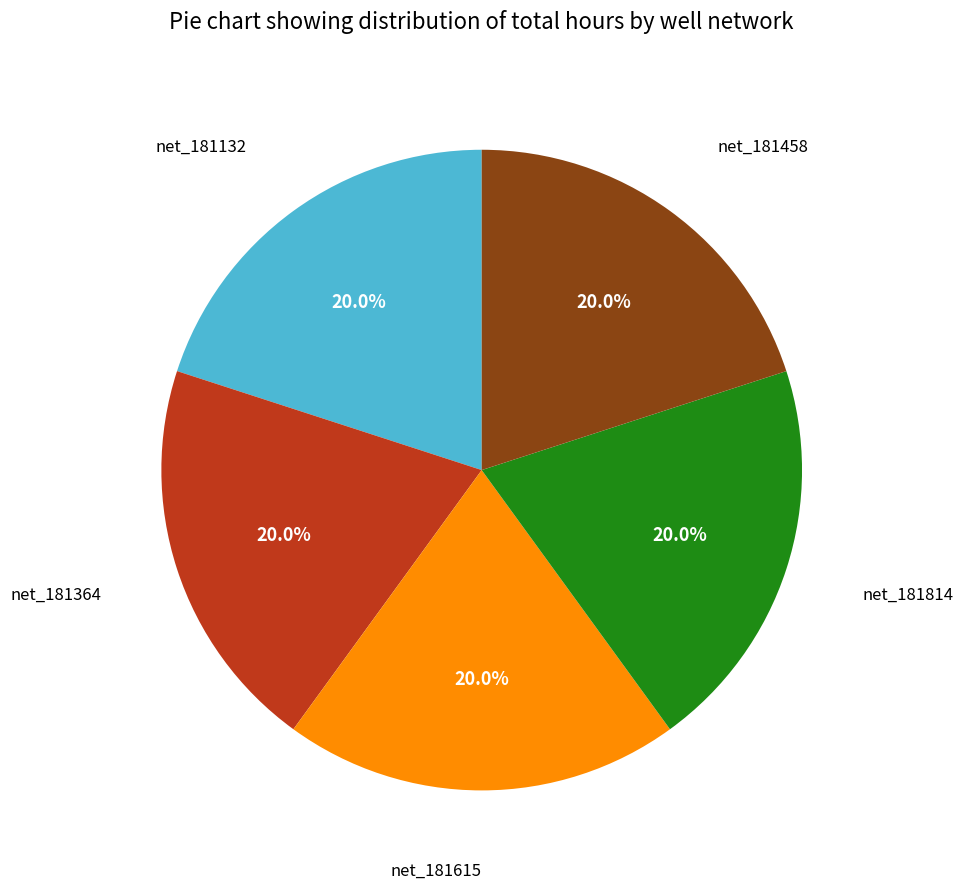

Is there a majority slice in this chart?

No